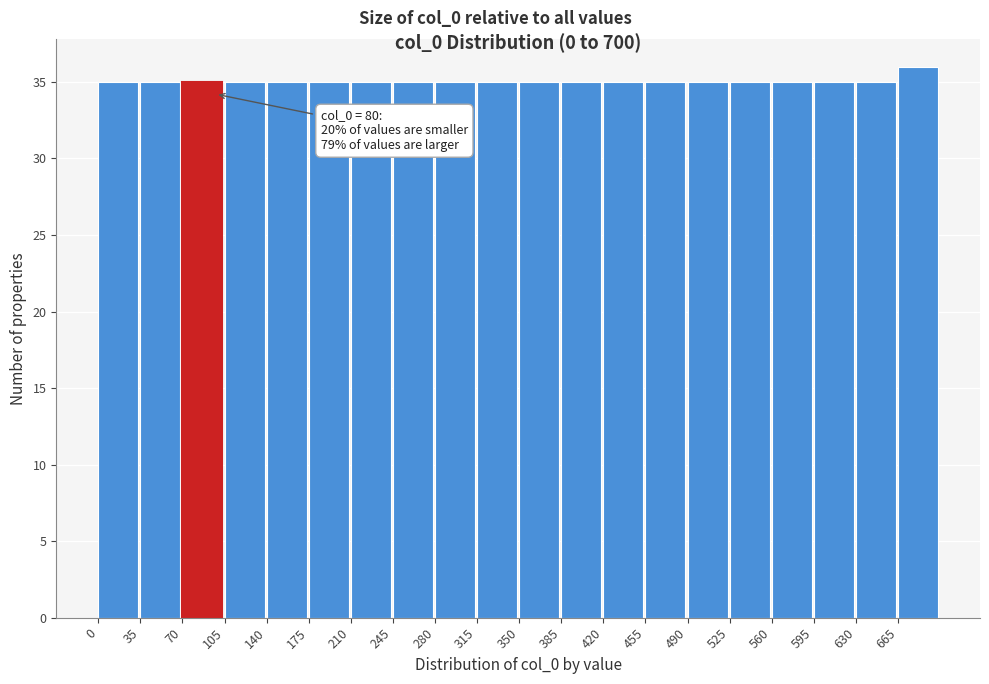

Which range on the x-axis has the tallest bar?

665 to 700